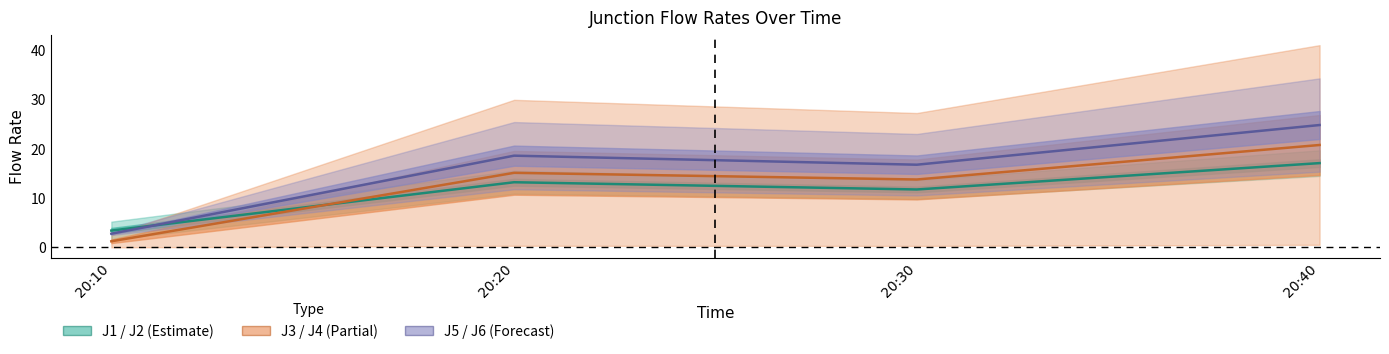

How many interior local valleys does the J3/J4 mid series have?

1